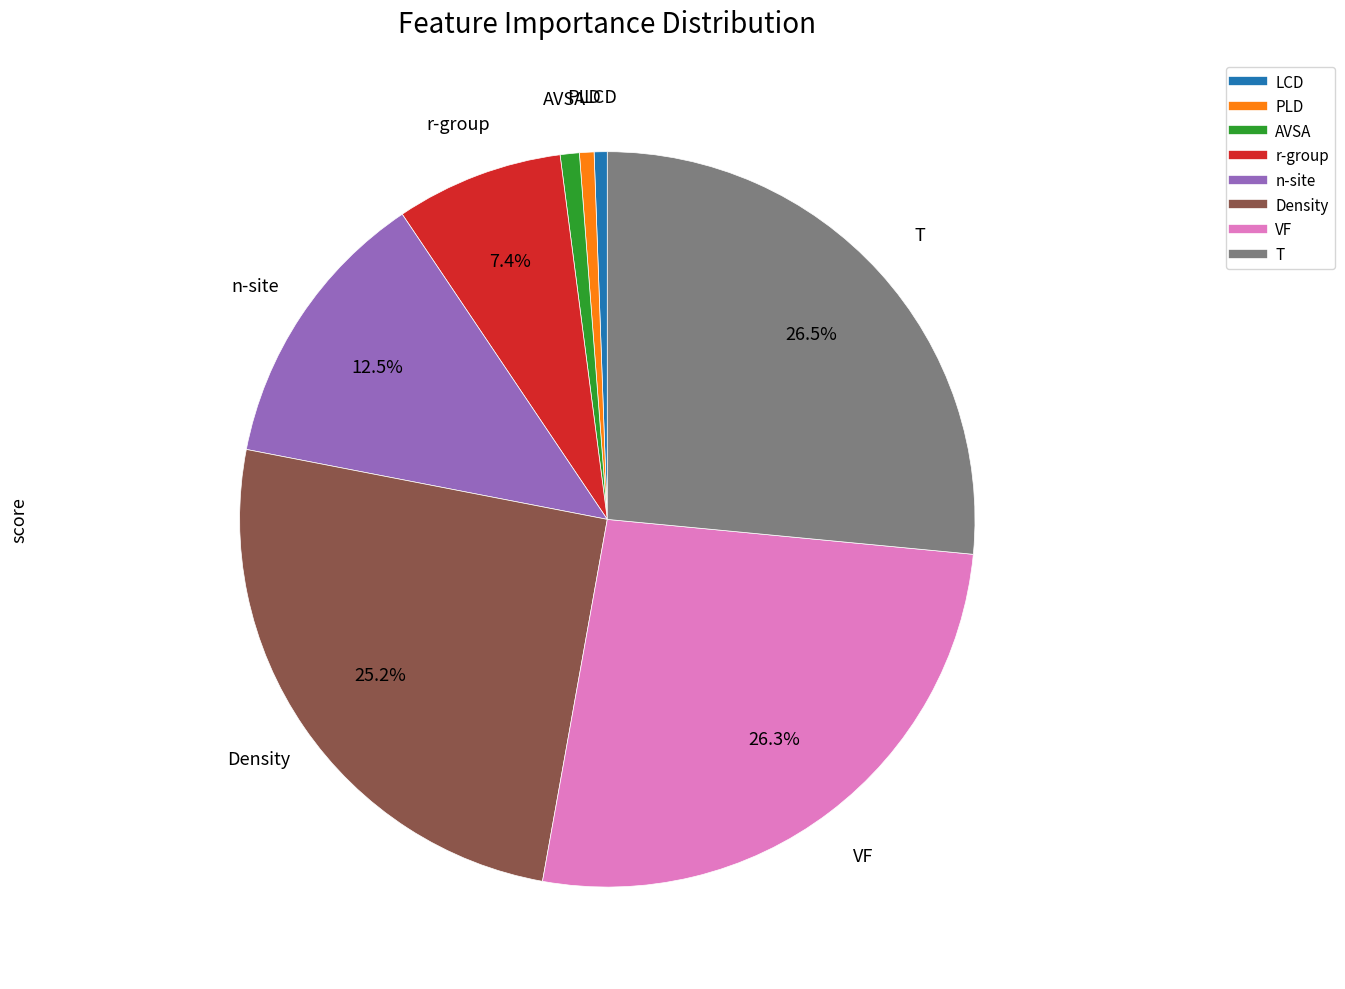

Is there a majority slice in this chart?

No